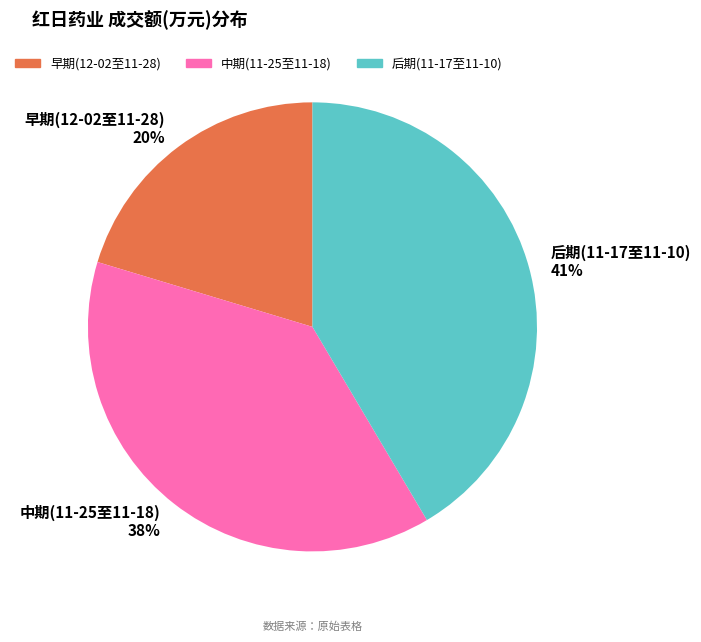

What is the smallest slice in the pie chart?

早期(12-02至11-28)